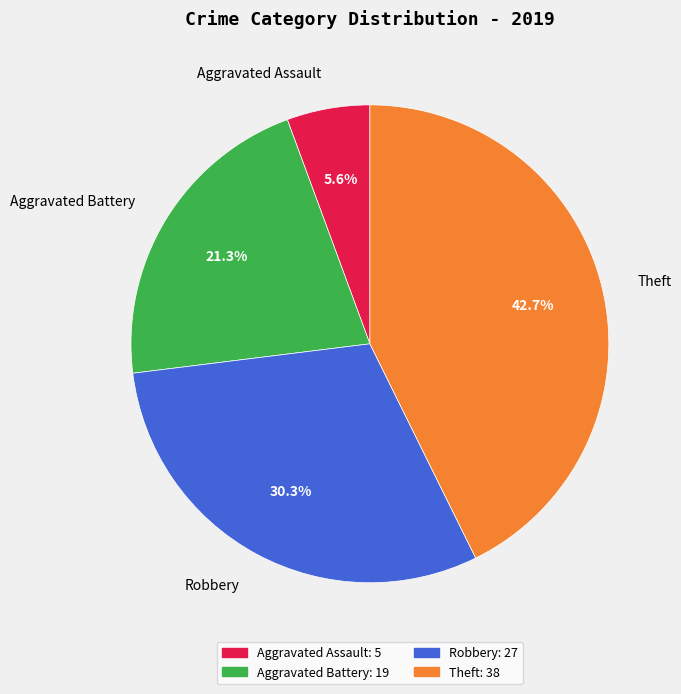

To the nearest percent, what is the combined percentage of Theft and Aggravated Assault?

48%